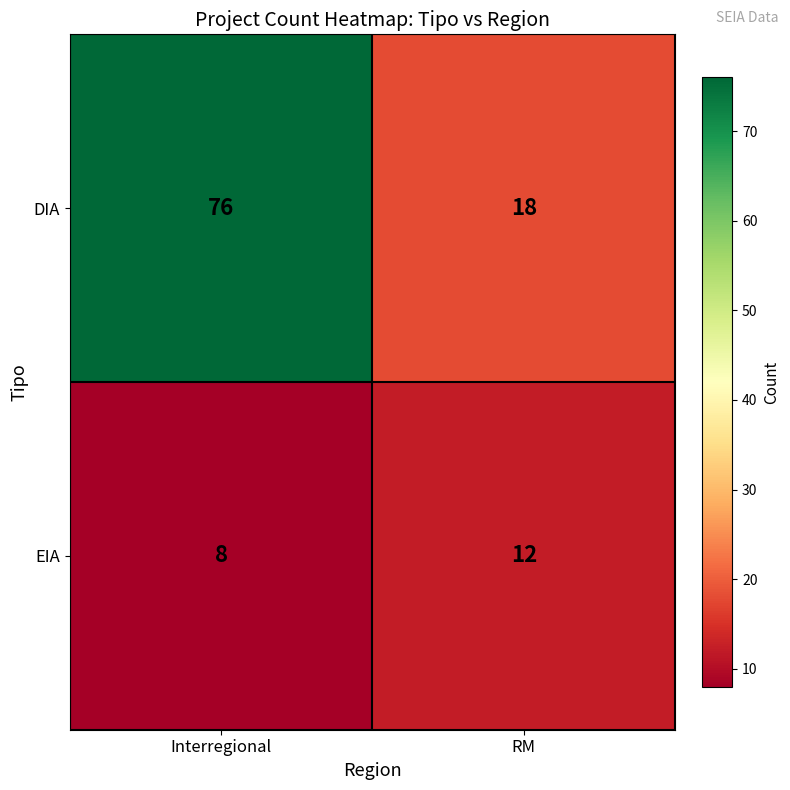

Reading left to right, what are all the values shown in this chart?

DIA: 76	18
EIA: 8	12